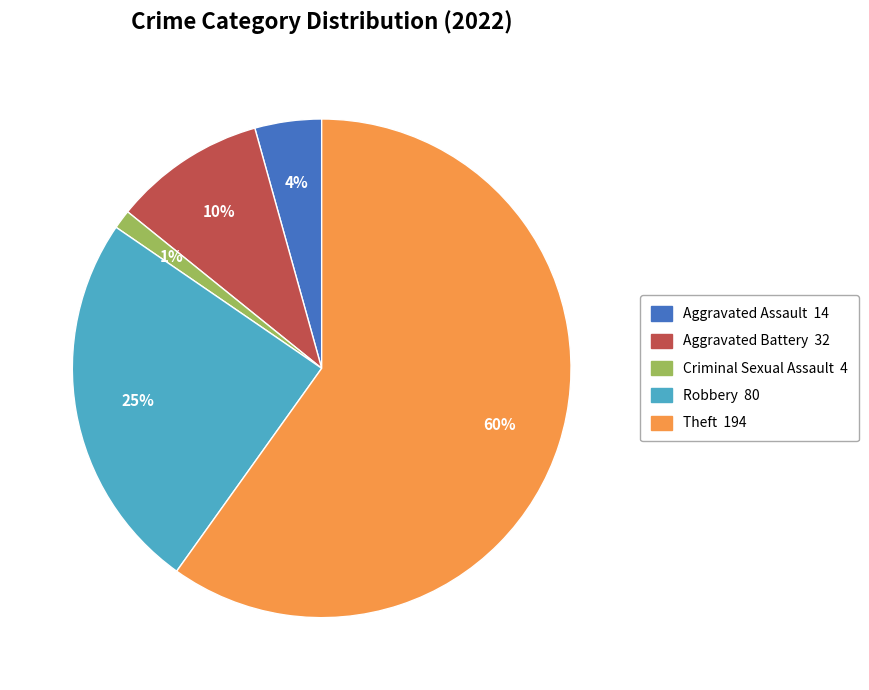

Is there any slice that represents more than half of the pie?

Yes